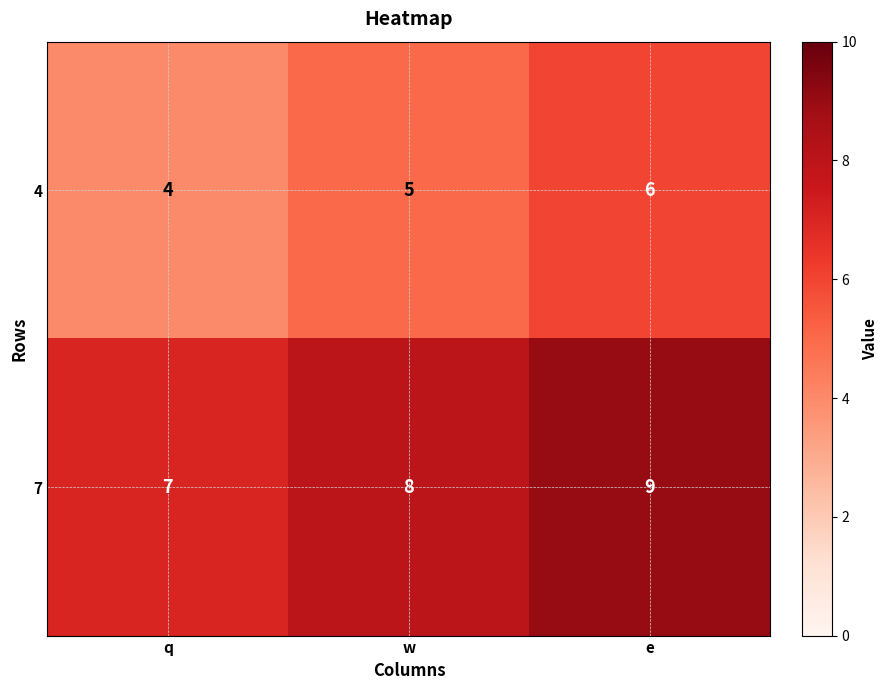

Which category has the lowest value across all series?

q